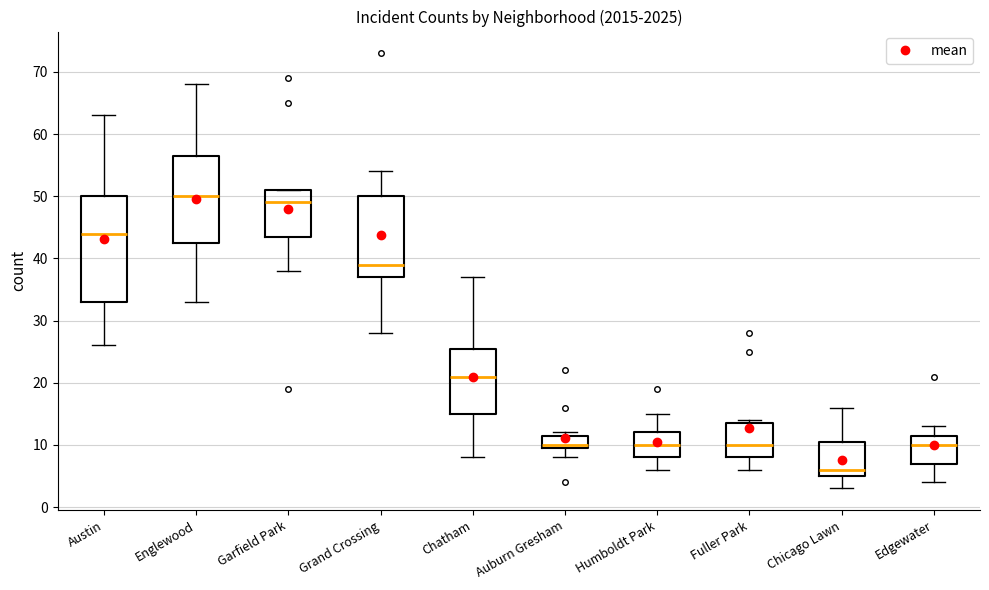

Reading left to right, transcribe this box plot: for each box, give where its median line is, the range the box spans, and where its two whiskers end, as read against the y-axis. The values are not printed on the chart, so give them approximately, as read against the axis.

Austin: median 44, box 33 to 50, whiskers 26 to 63
Englewood: median 50, box 43 to 57, whiskers 33 to 68
Garfield Park: median 49, box 44 to 51, whiskers 38 to 51
Grand Crossing: median 39, box 37 to 50, whiskers 28 to 54
Chatham: median 21, box 15 to 26, whiskers 8 to 37
Auburn Gresham: median 10 (just above the box's lower edge), box 10 to 12, whiskers 8 to 12 (just above the box's upper edge)
Humboldt Park: median 10, box 8 to 12, whiskers 6 to 15
Fuller Park: median 10, box 8 to 14, whiskers 6 to 14 (just above the box's upper edge)
Chicago Lawn: median 6, box 5 to 11, whiskers 3 to 16
Edgewater: median 10, box 7 to 12, whiskers 4 to 13